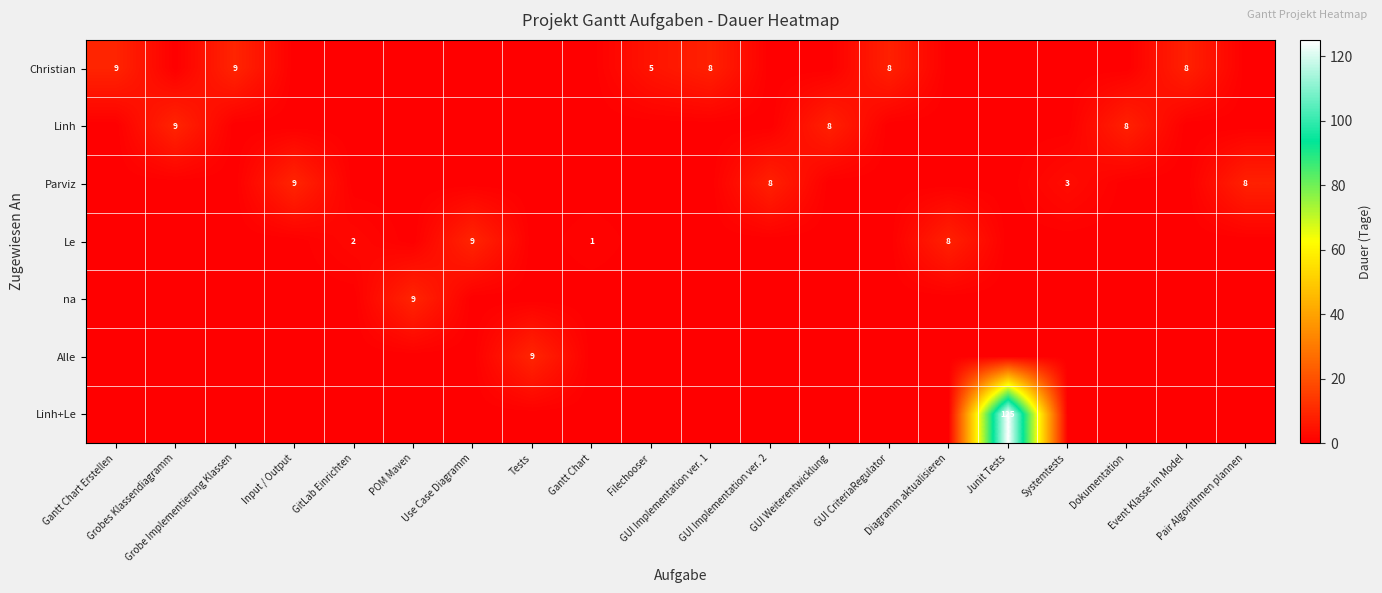

What is the greatest value displayed?

125